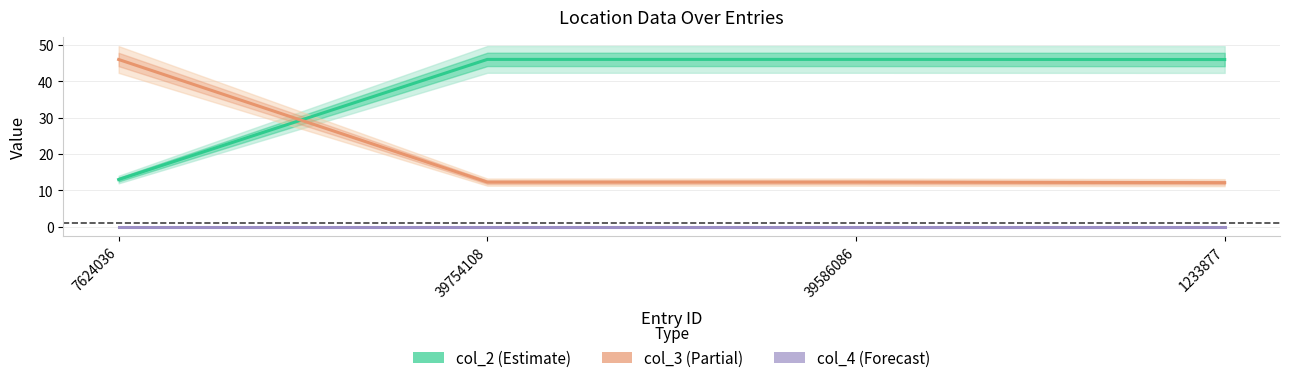

True or false: col_3 (Partial) has more than 1 interior local peaks.

False